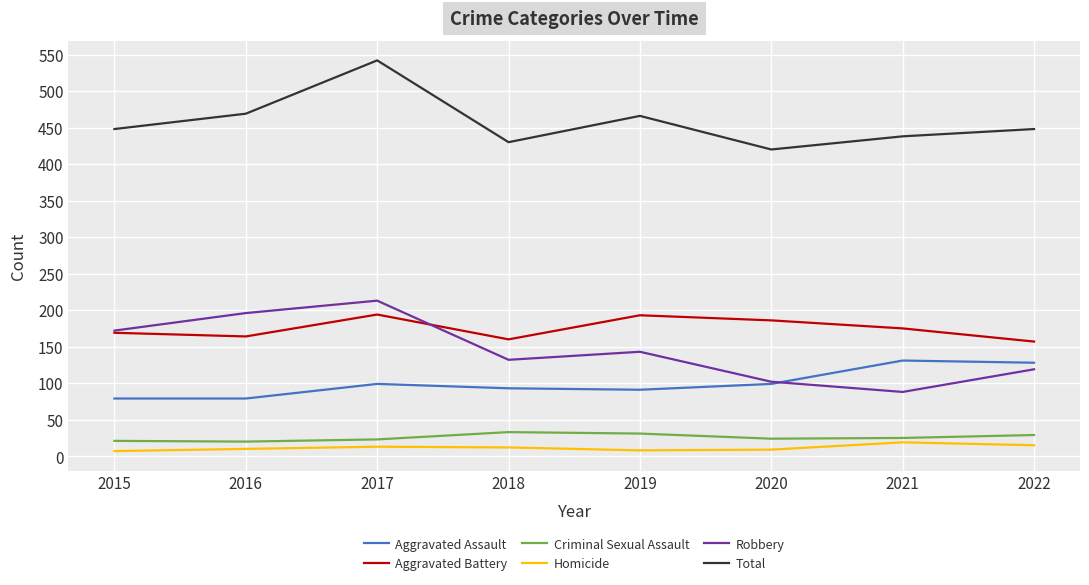

At which category does Aggravated Battery reach its first local peak?

2017